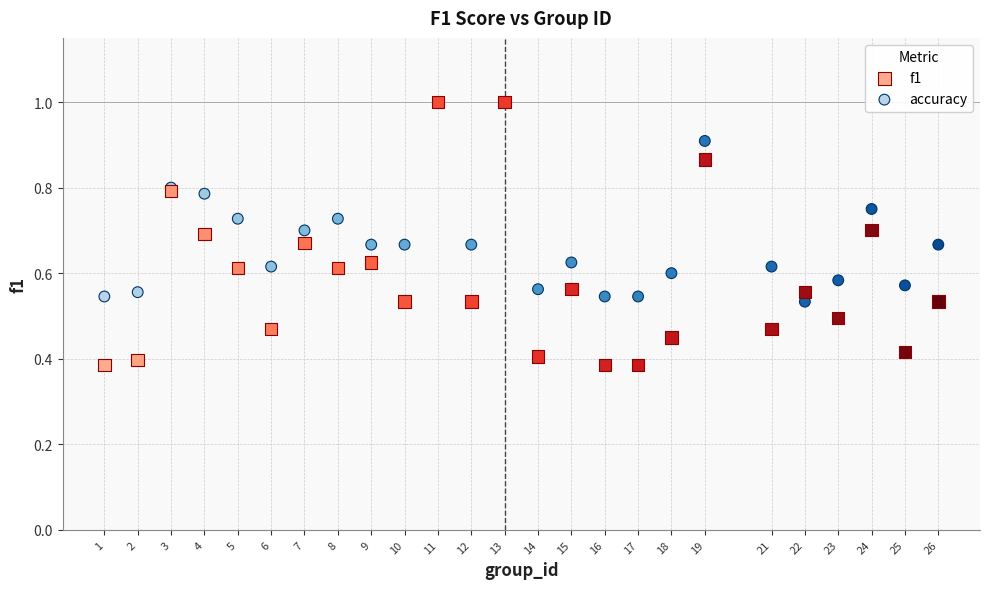

What are all the series names shown in the legend?

f1, accuracy